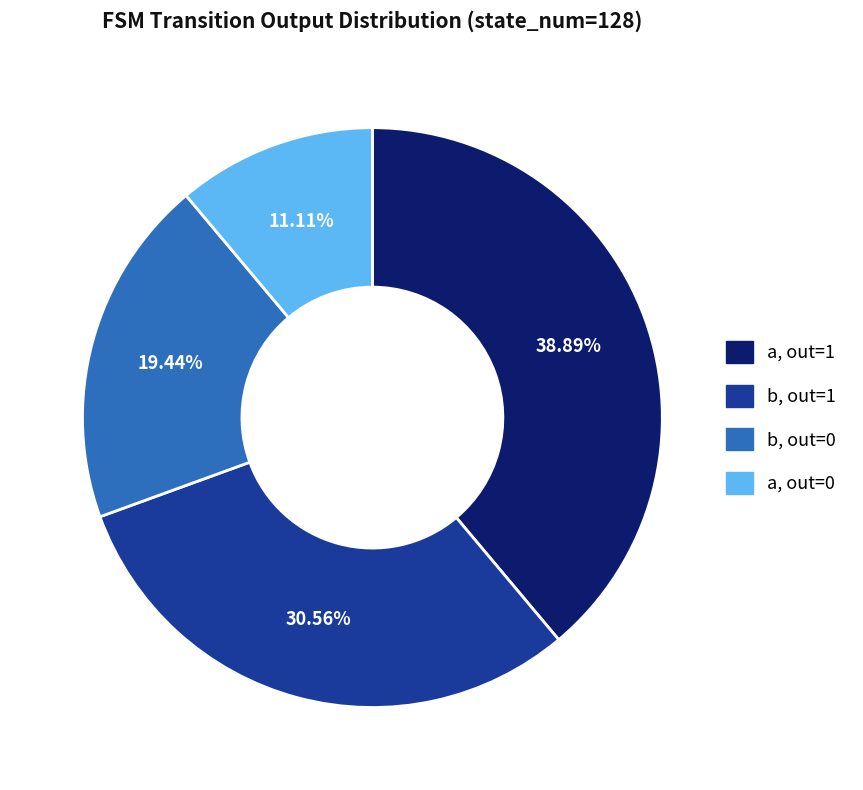

Does any single category account for the majority?

No